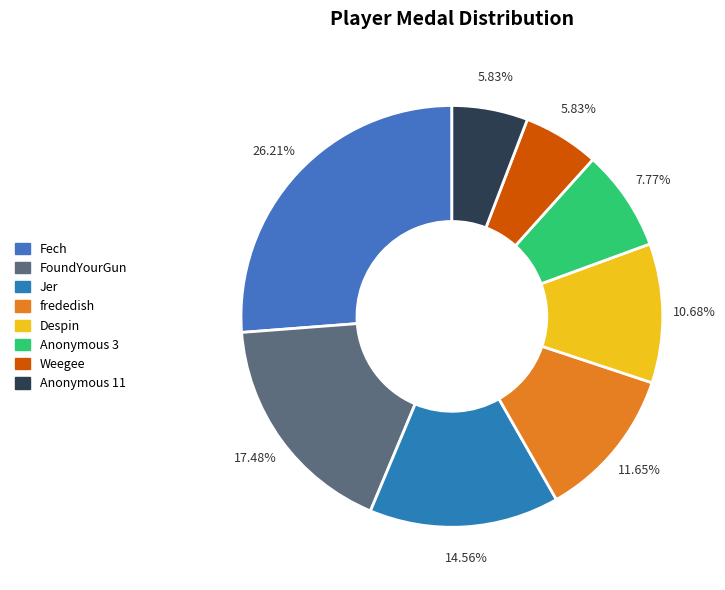

Count the number of slices in the pie.

8